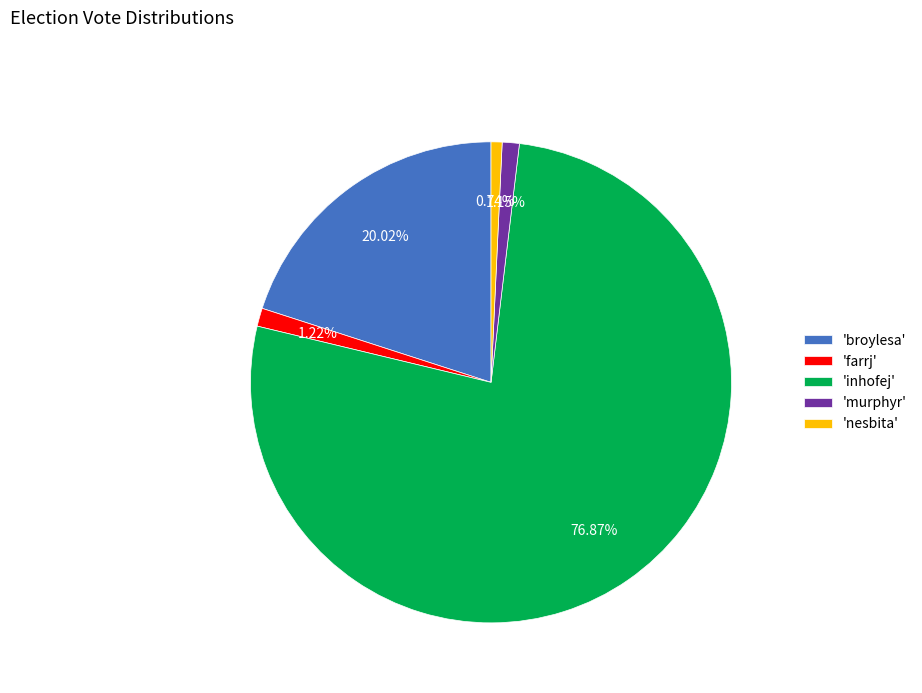

Is there a majority slice in this chart?

Yes